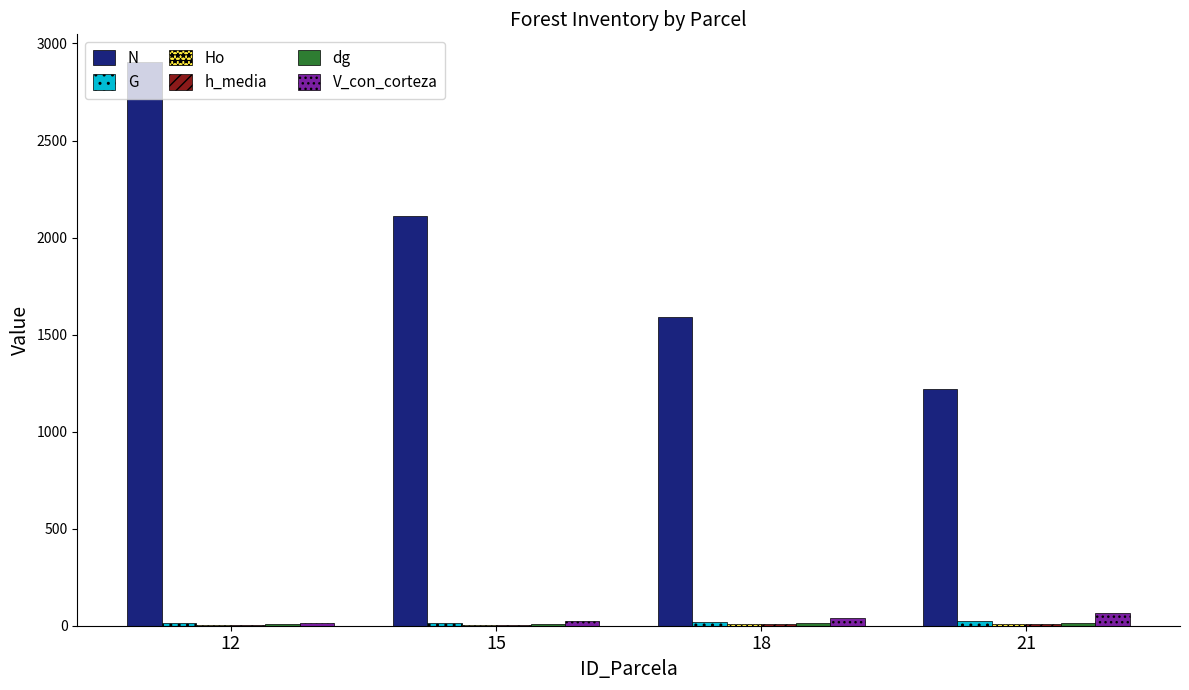

Between 12 and 21, which series saw the biggest shift?

N